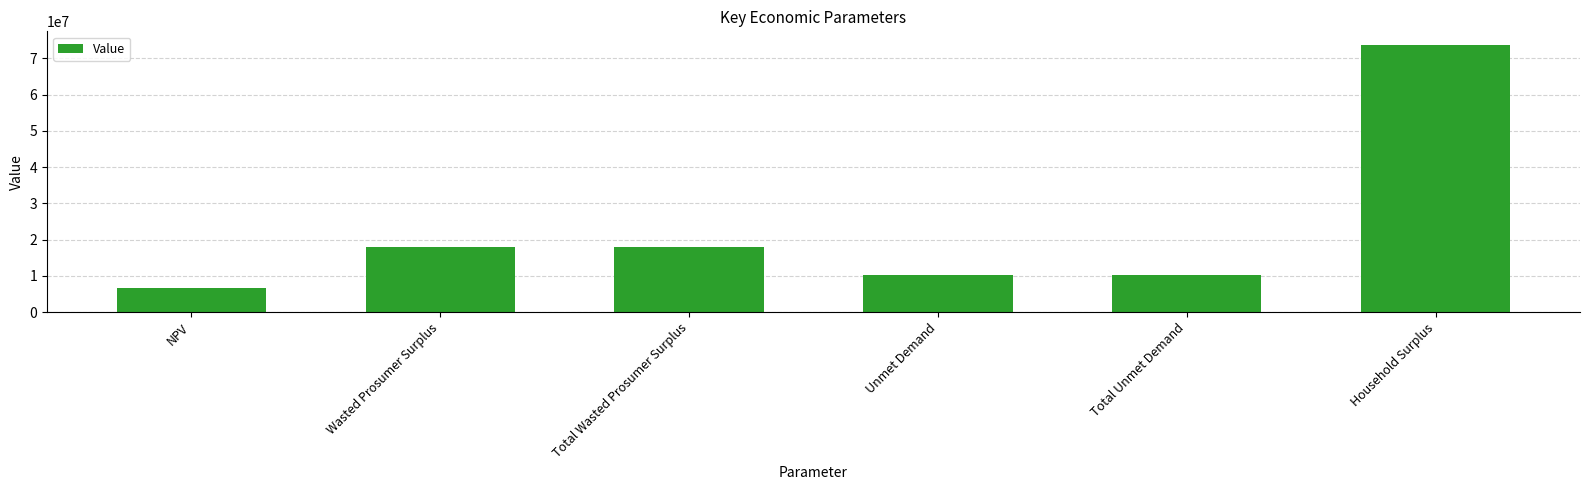

Reading left to right, transcribe all the data shown in this chart.

NPV=6727750.5	Wasted Prosumer Surplus=18093321.8	Total Wasted Prosumer Surplus=18093321.8	Unmet Demand=10285071.6	Total Unmet Demand=10285071.6	Household Surplus=73730647.3